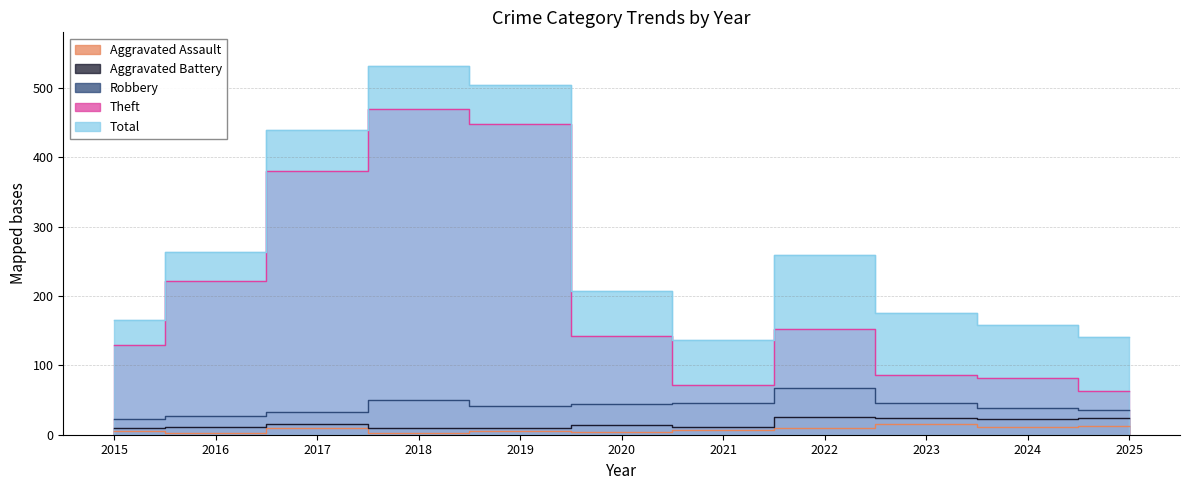

What is the minimum value for Theft?

63